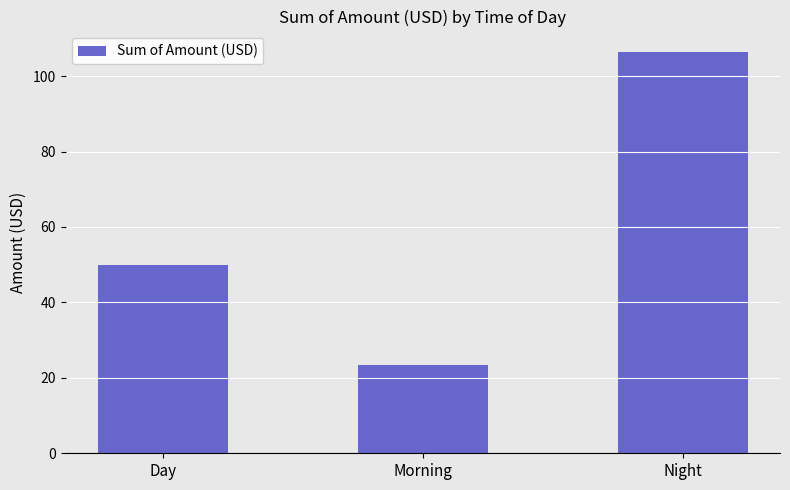

List the labels in order of value, largest first.

Night, Day, Morning